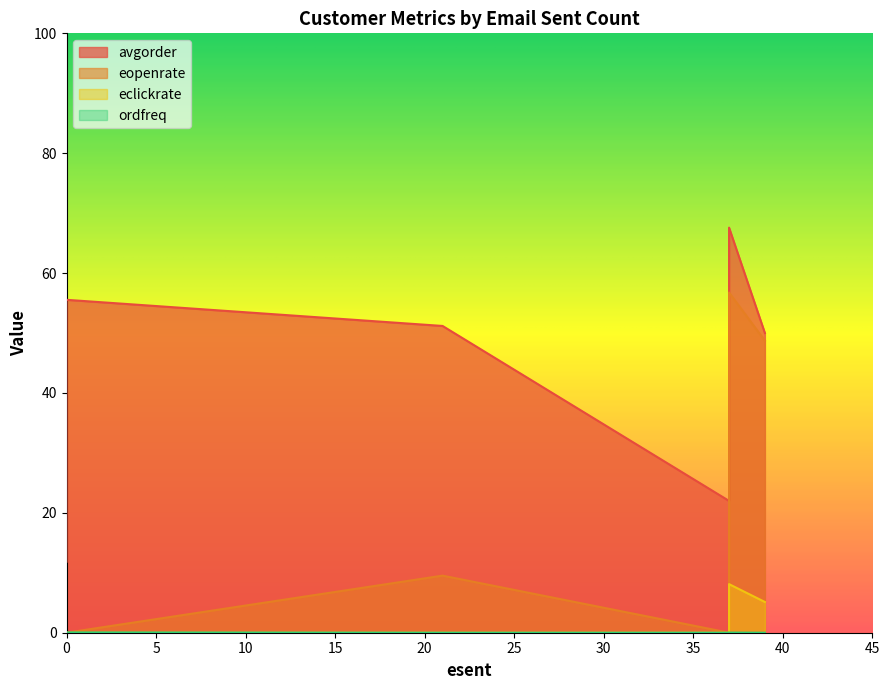

True or false: ordfreq and avgorder intersect in this chart.

False